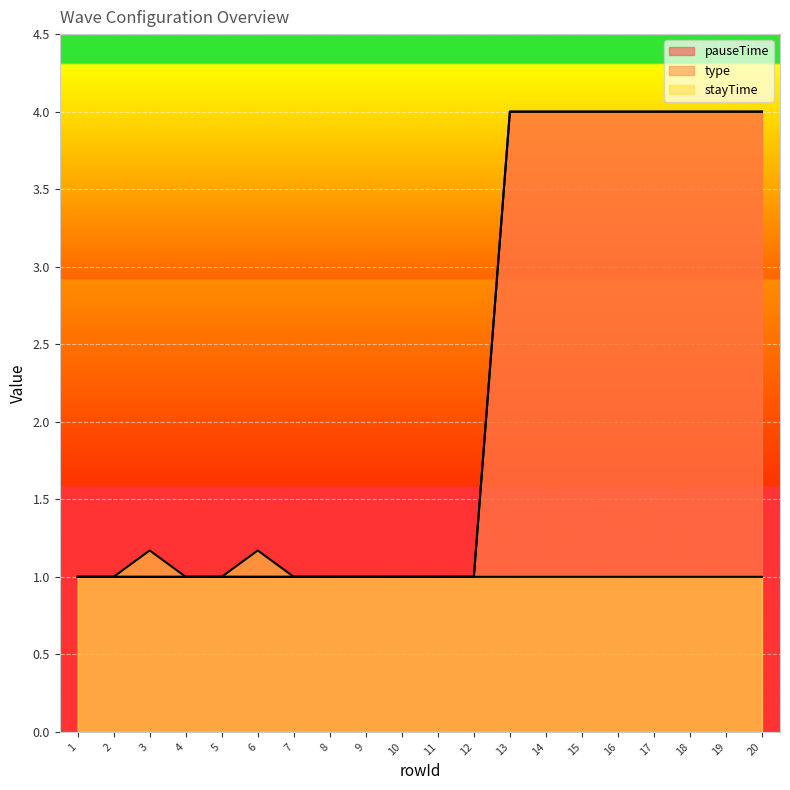

What is the difference between the maximum and second lowest values in the stayTime series?

0.2